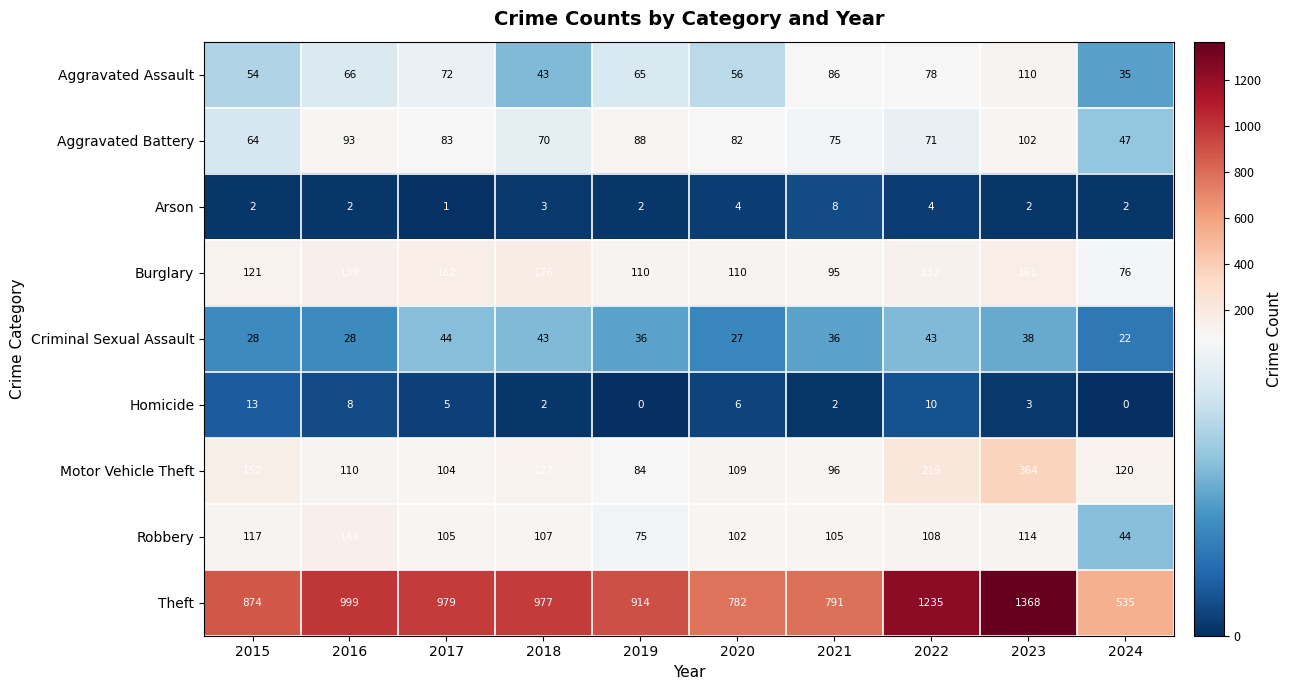

Where is Theft nearest to the value 951?

2018